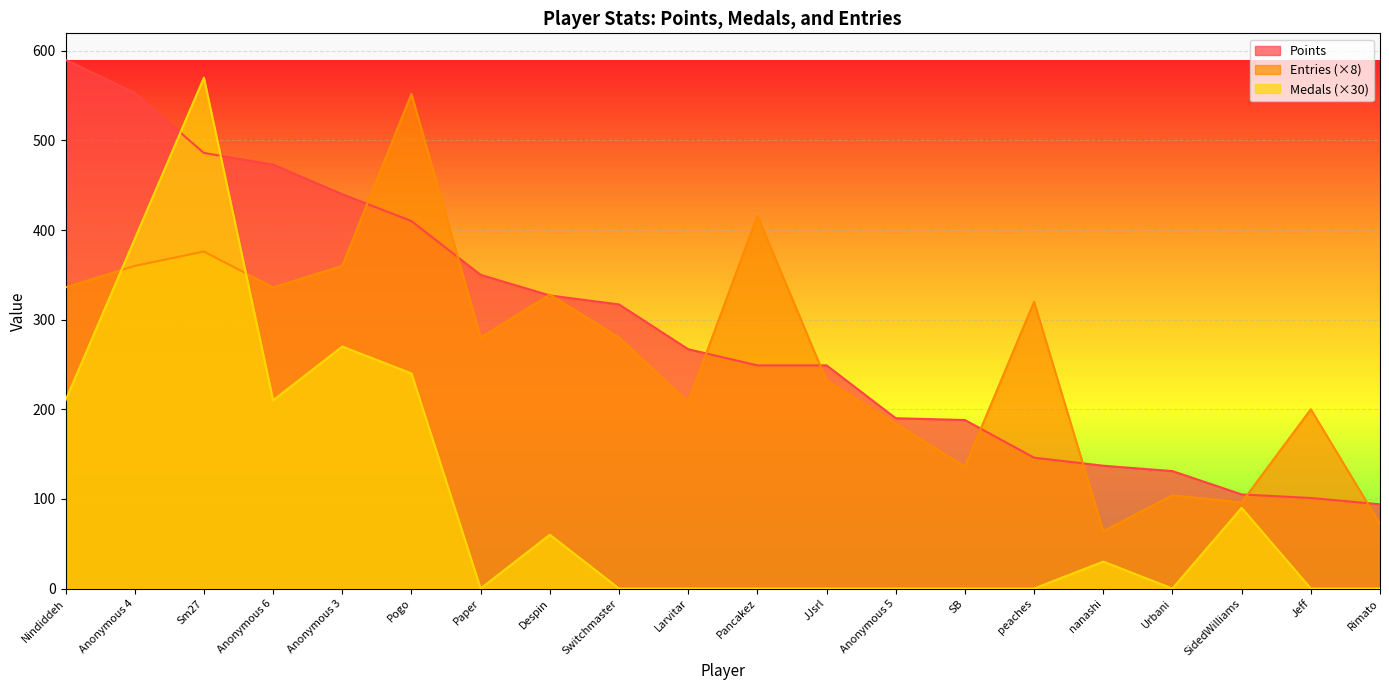

How many lines are shown in the chart?

3